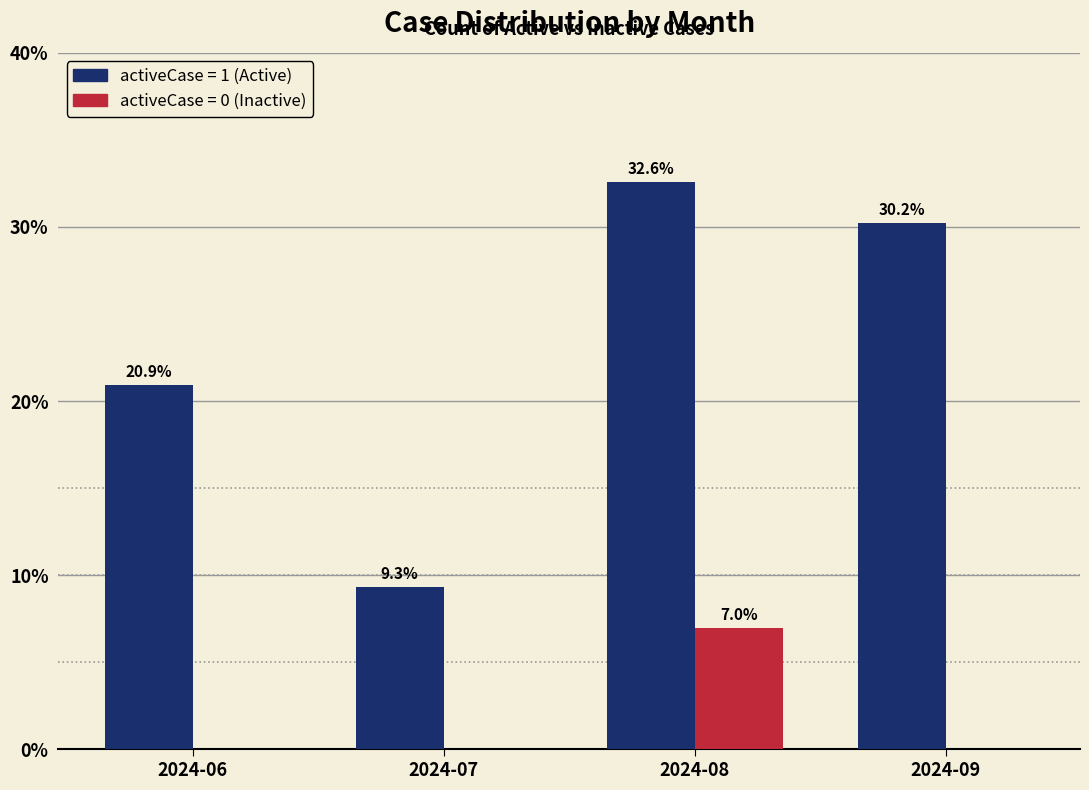

At which category does the chart reach its peak across all series?

2024-08